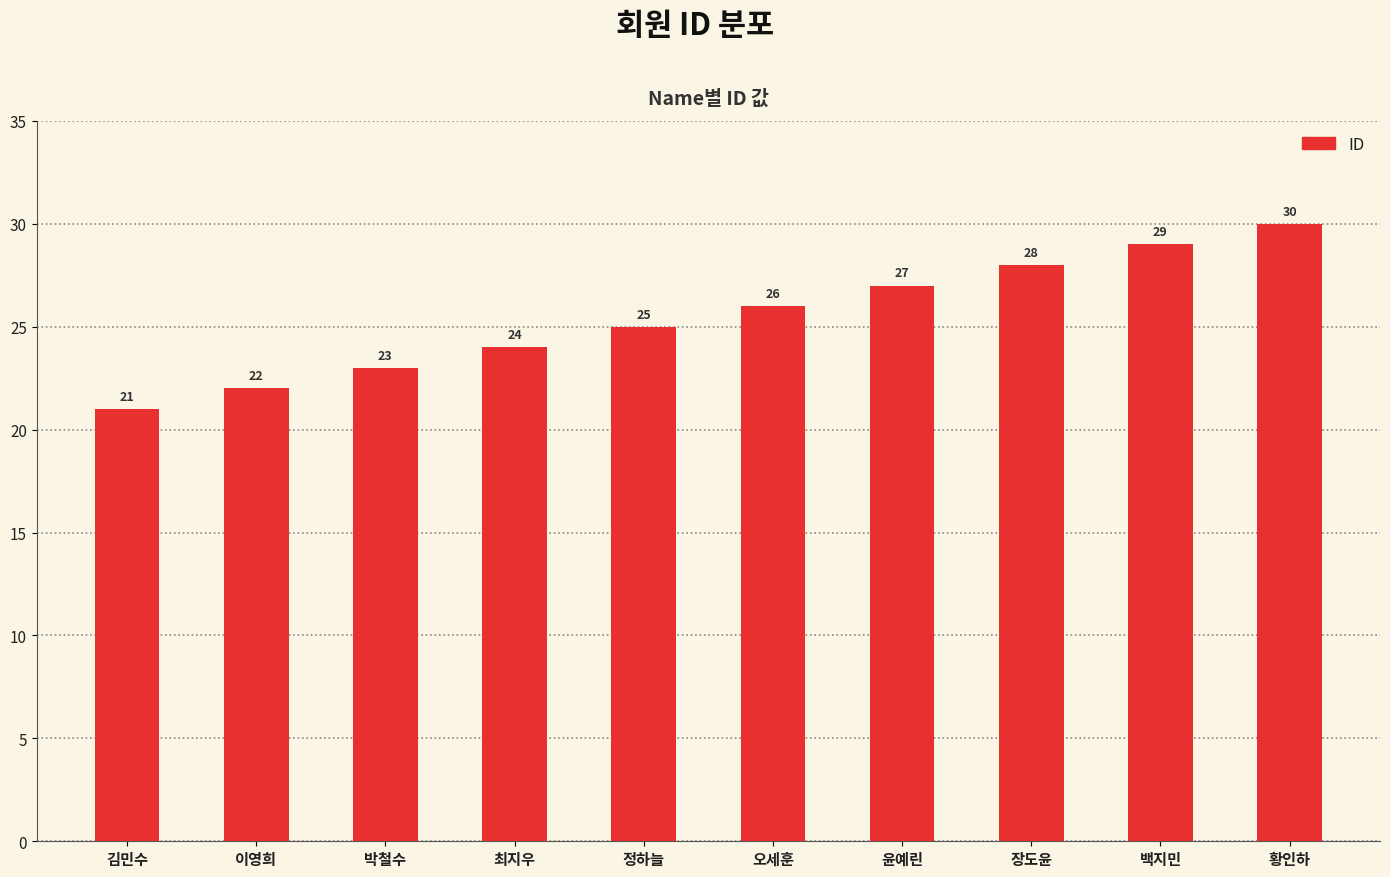

Where is the data nearest to the value 25?

정하늘